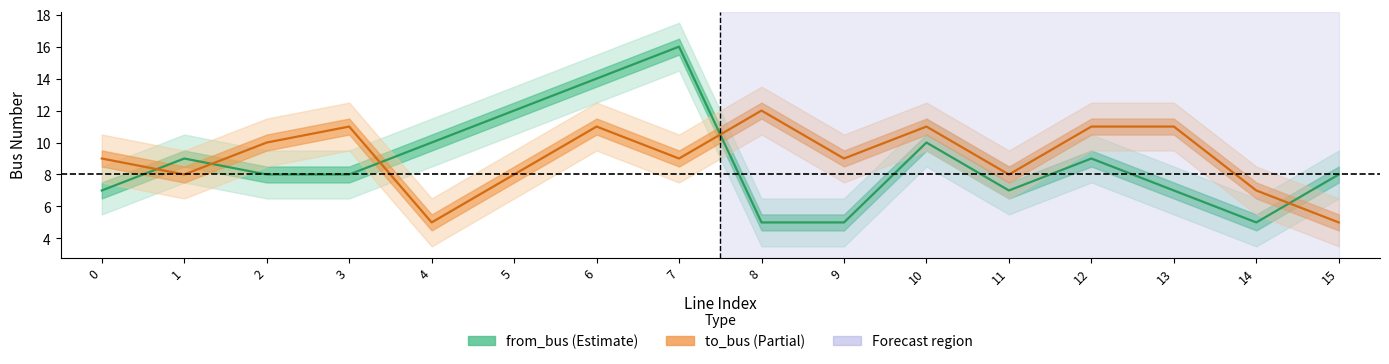

How many intersections are there between to_bus and from_bus?

5